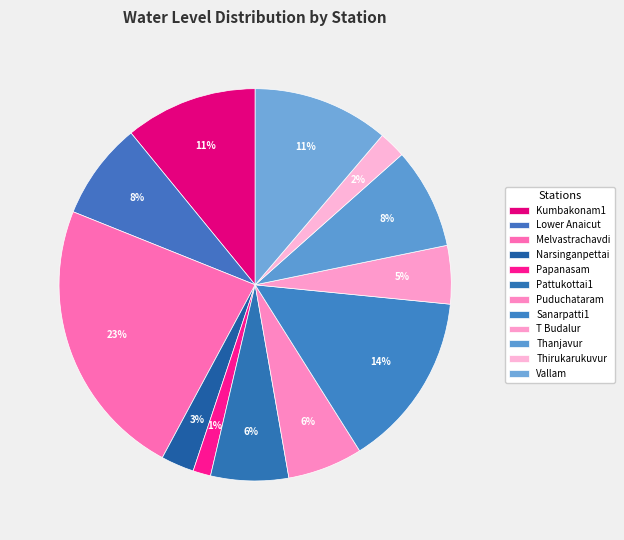

How many slices are in this pie chart?

12